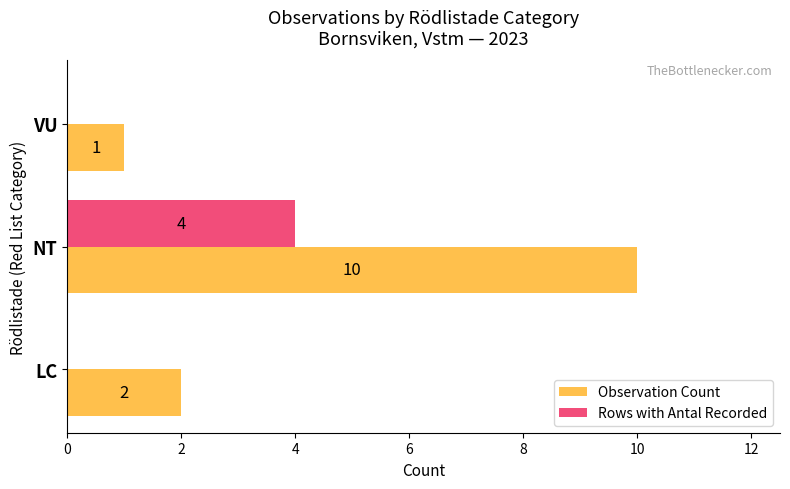

At which category is the sum across all series the highest?

NT